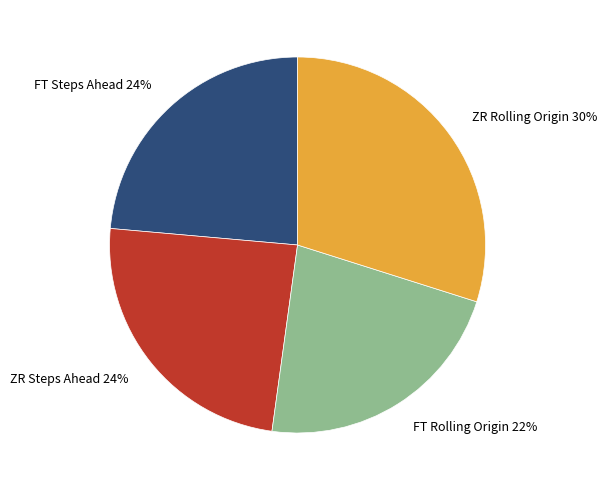

To the nearest percent, what is the difference between the largest and smallest slice percentages?

8%